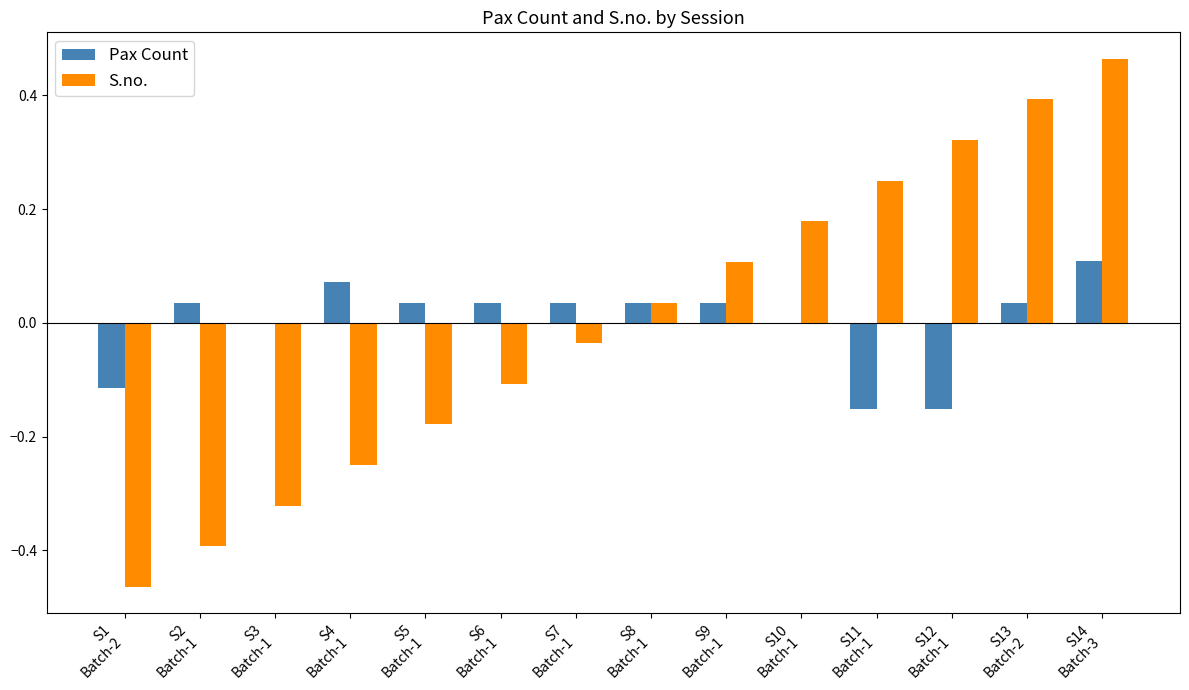

How many categories are shown in the chart?

14